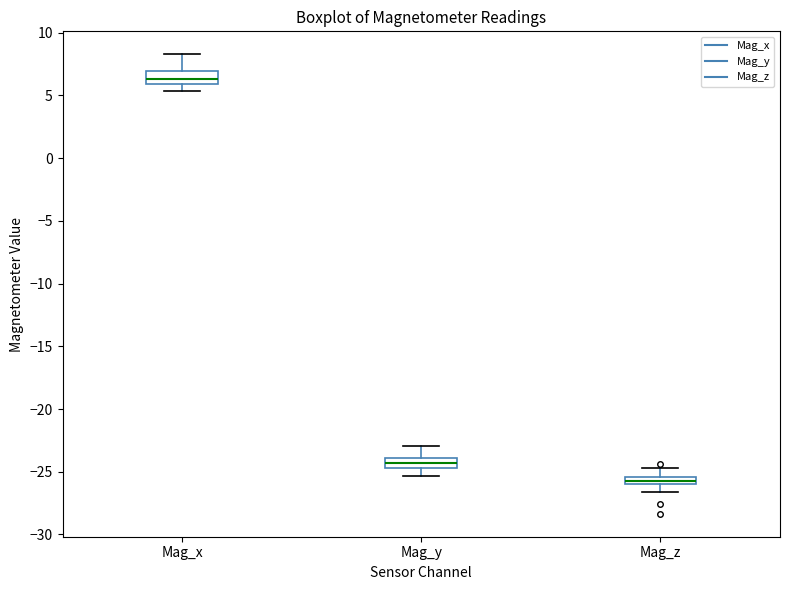

Which box's median line is the lowest?

Mag_z